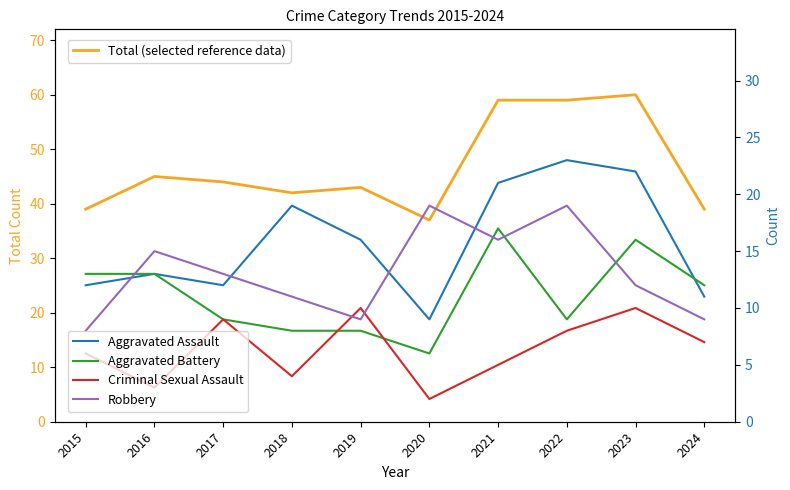

How many interior local valleys does the Aggravated Battery series have?

2